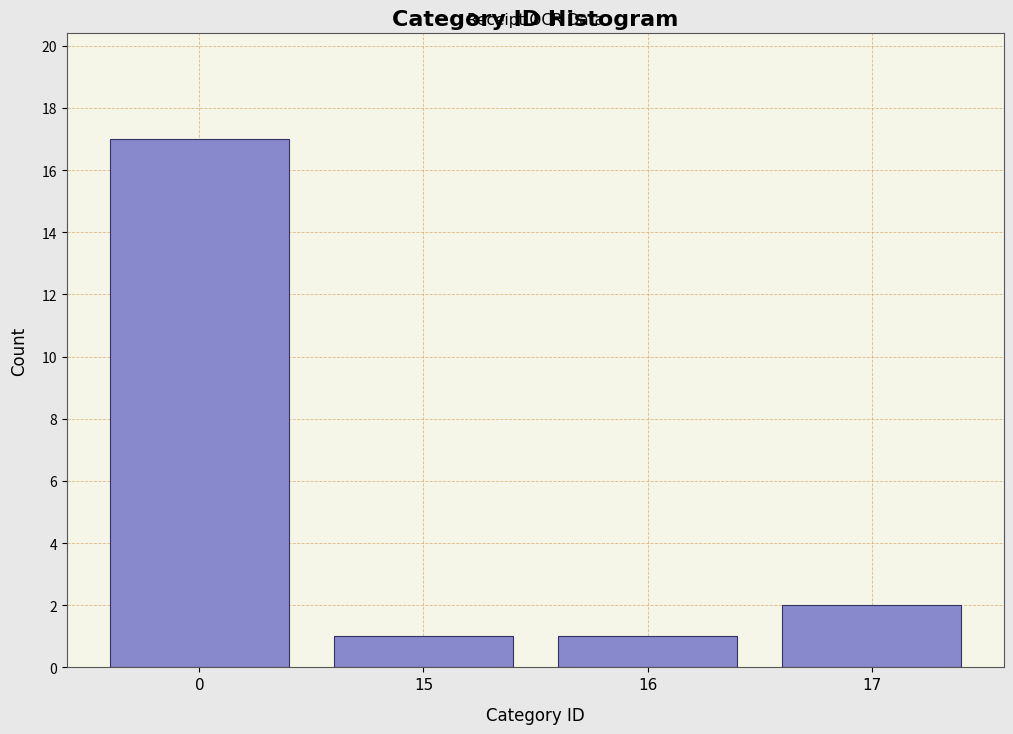

Reading right to left, list all the values displayed in this chart.

17=2	16=1	15=1	0=17